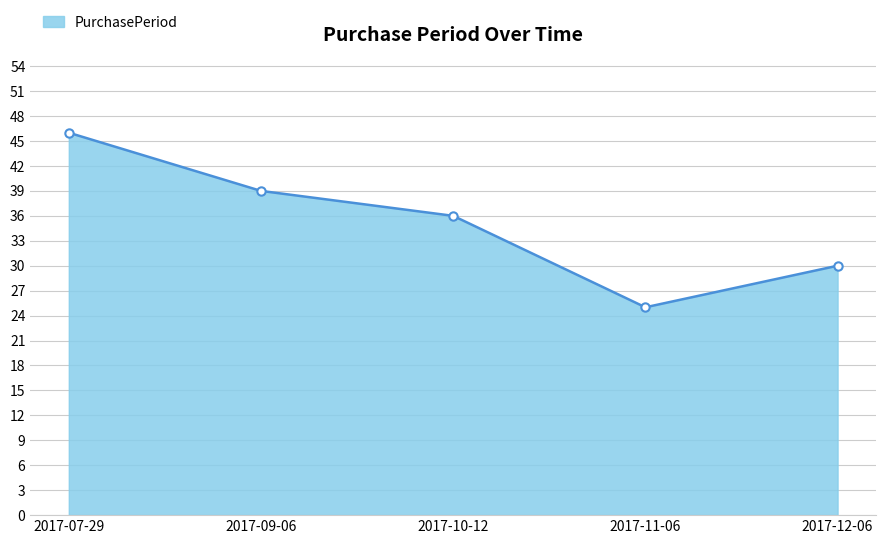

What position from the right is 2017-09-06?

4